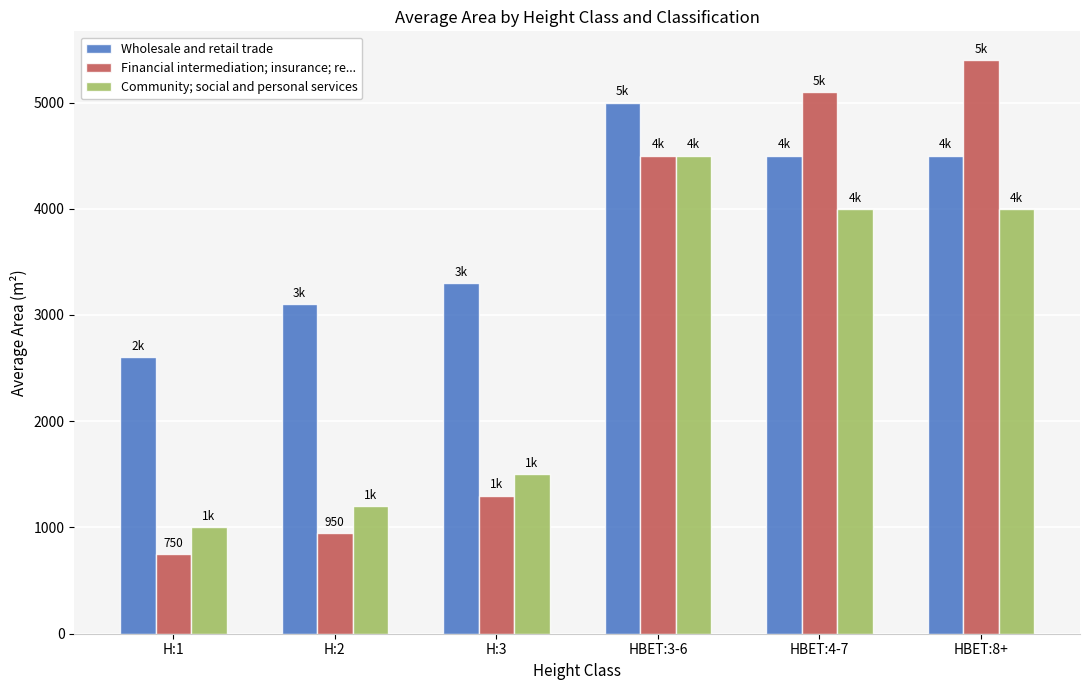

List the series in order of their overall mean, lowest first.

Community; social and personal services, Financial intermediation; insurance; re..., Wholesale and retail trade